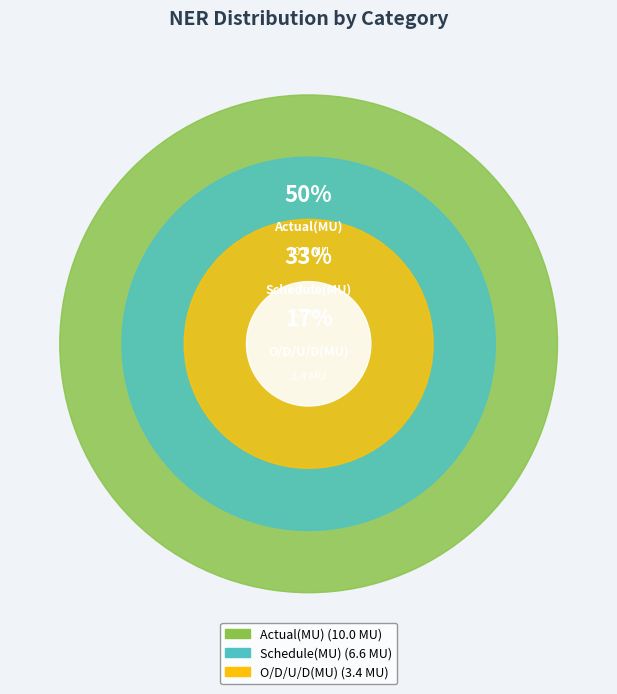

Do Actual(MU) and O/D/U/D(MU) together represent more than half of the pie?

Yes